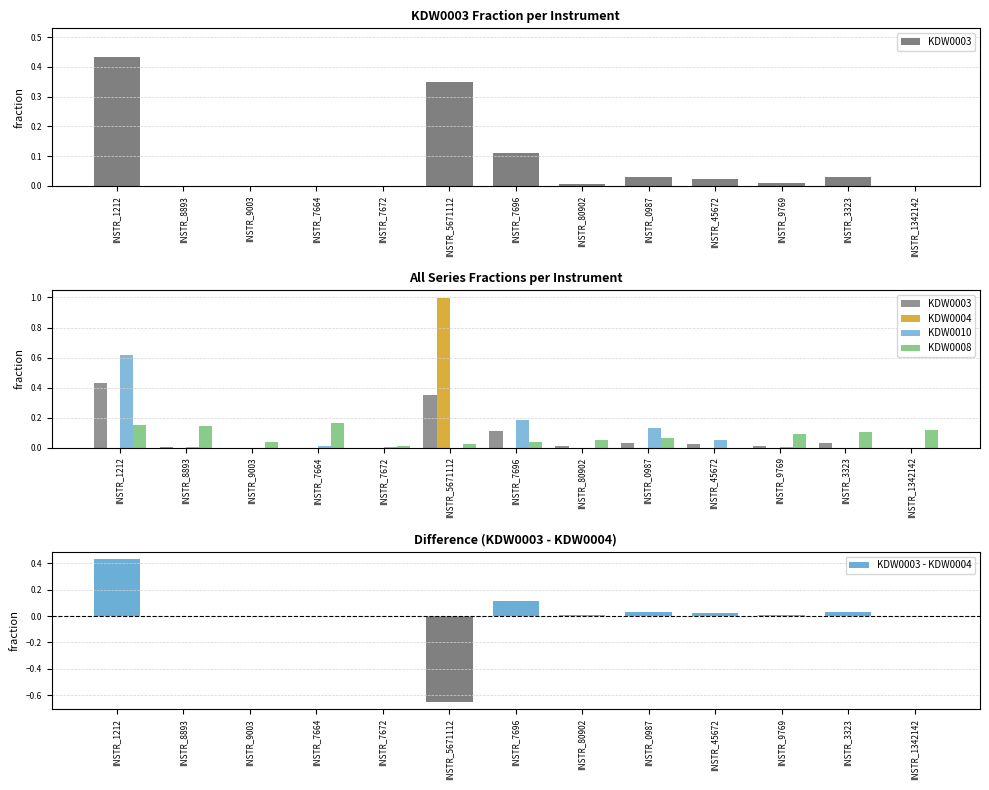

What is the label of the 12th bar from the right?

INSTR_8893